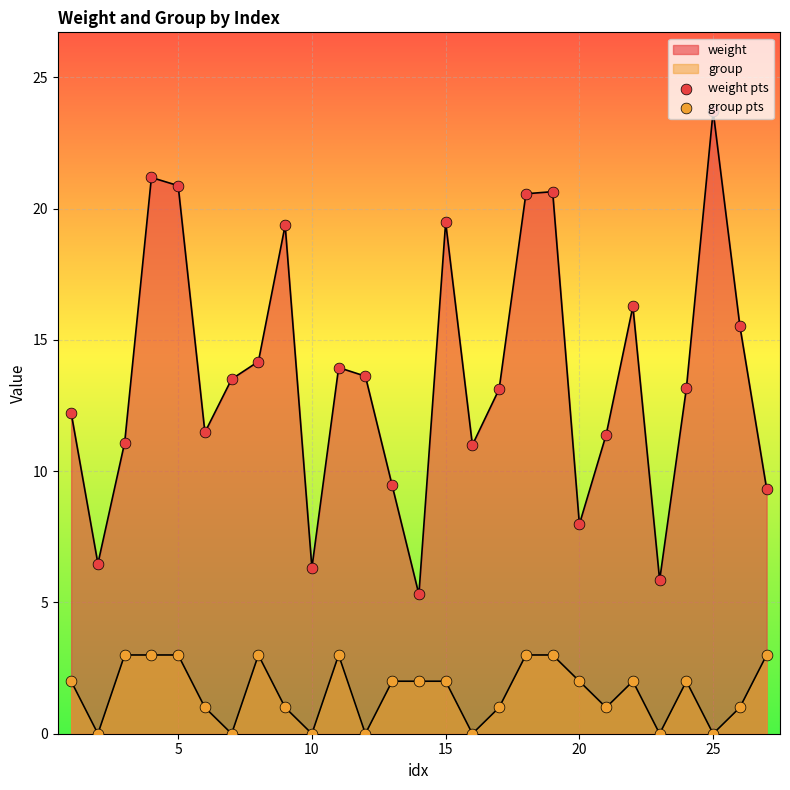

Which series reaches the minimum Y coordinate?

group pts